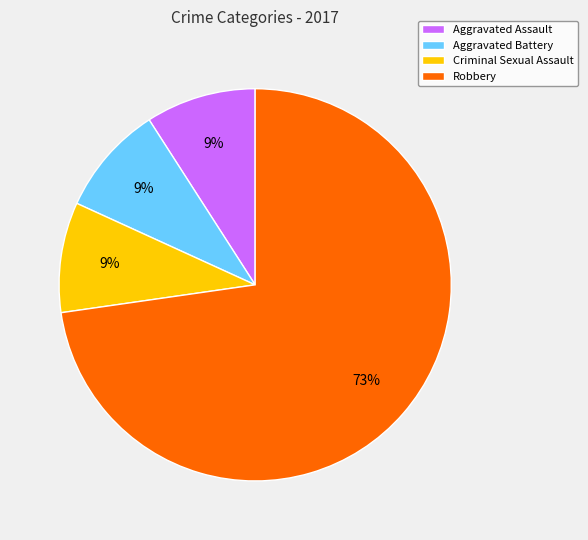

How many slices are in this pie chart?

4